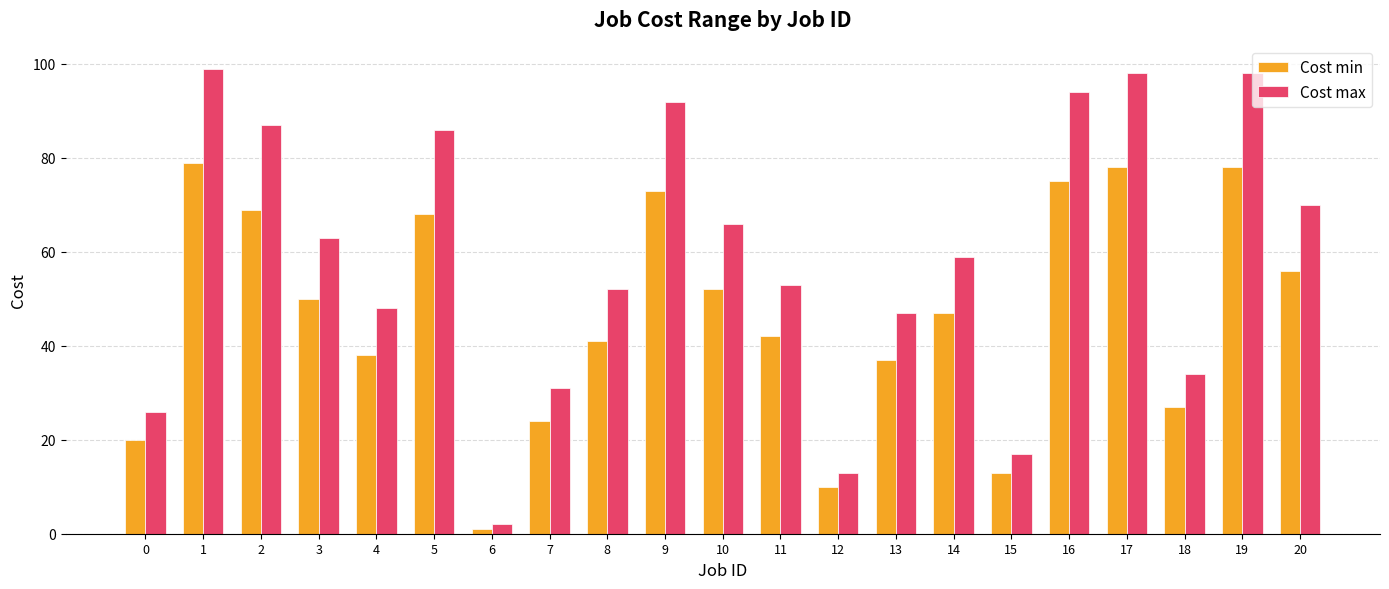

Which series has the largest range (max minus min)?

Cost max